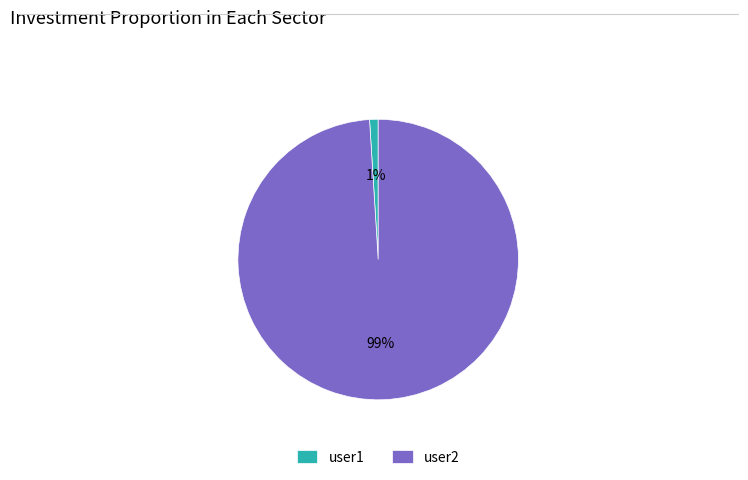

To the nearest percent, what is the average slice percentage?

50%